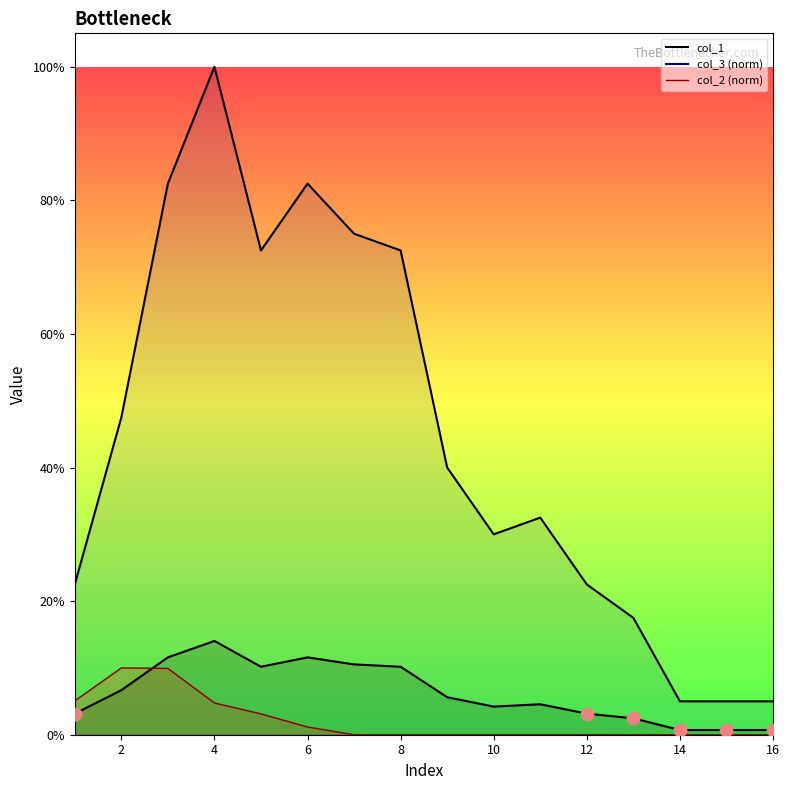

Which series contains the highest Y value?

col_3